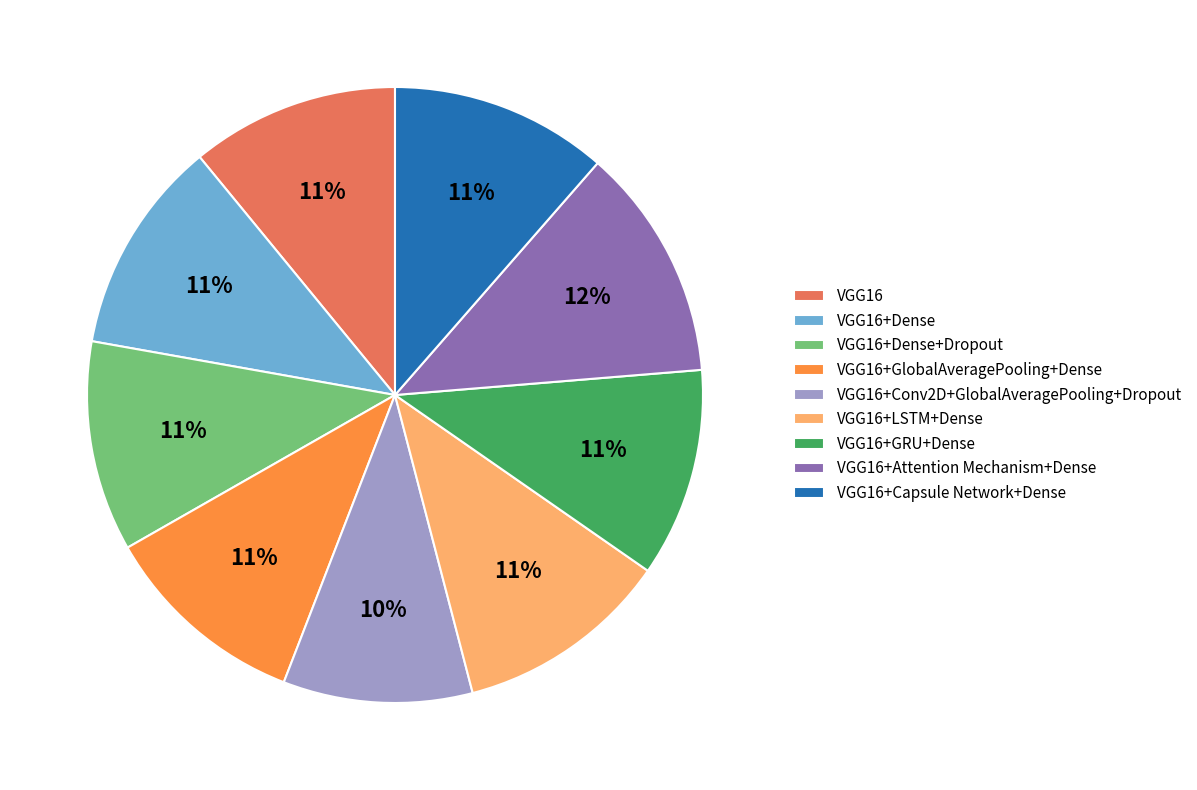

To the nearest percent, what percentage of the pie is VGG16+GlobalAveragePooling+Dense?

11%